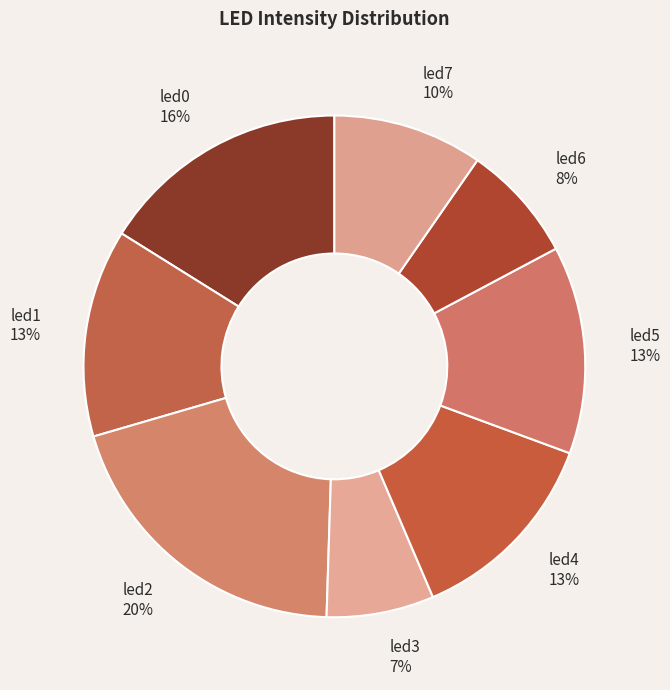

How many slices are in this pie chart?

8